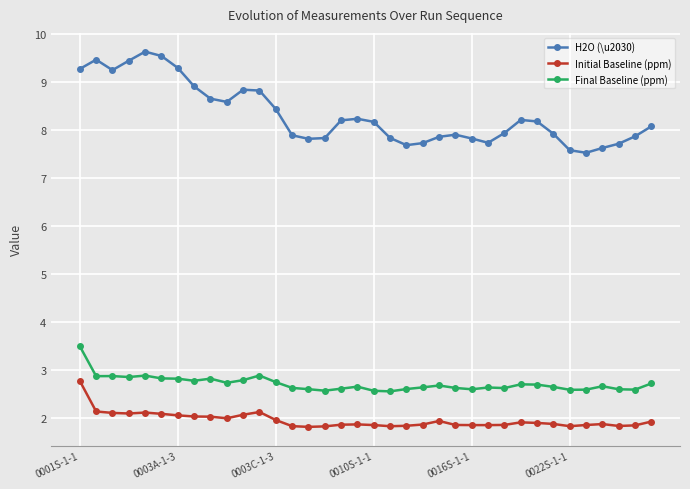

Which series has the largest total across all categories?

H2O (\u2030)